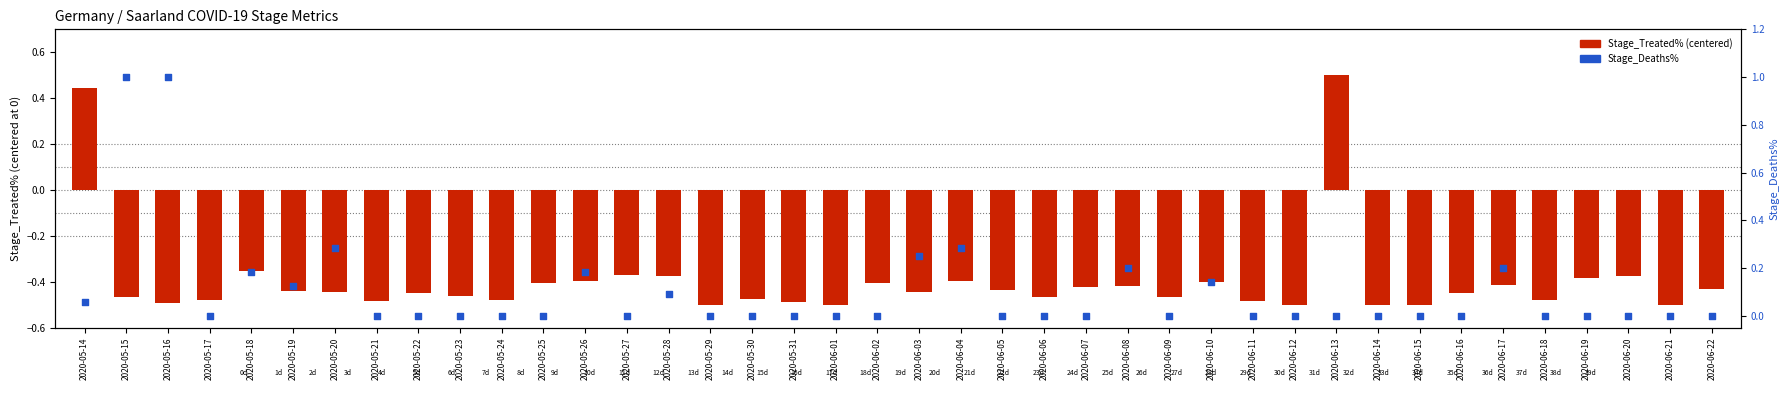

Which series reaches the maximum Y coordinate?

Stage_Deaths%